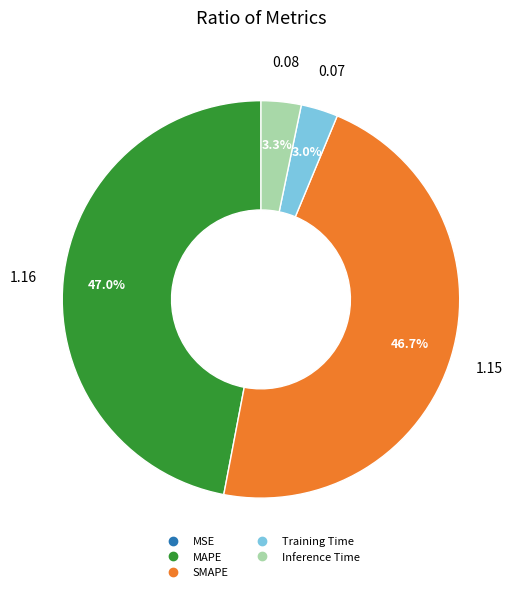

What portion of the pie excludes Training Time?

97.0%